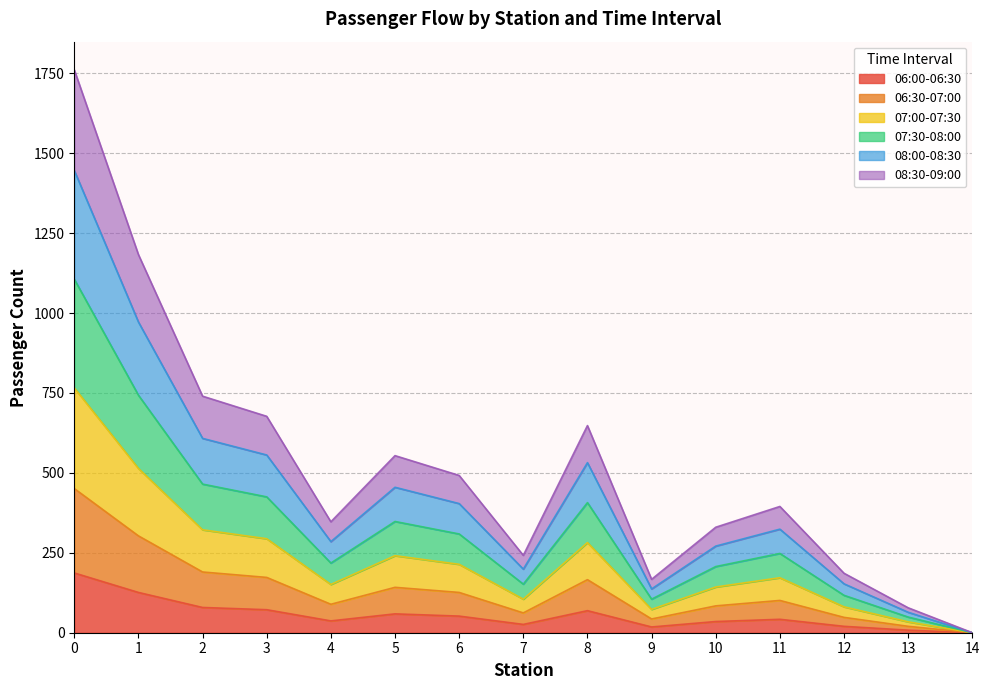

Which category has the lowest value in the 07:00-07:30 series?

14